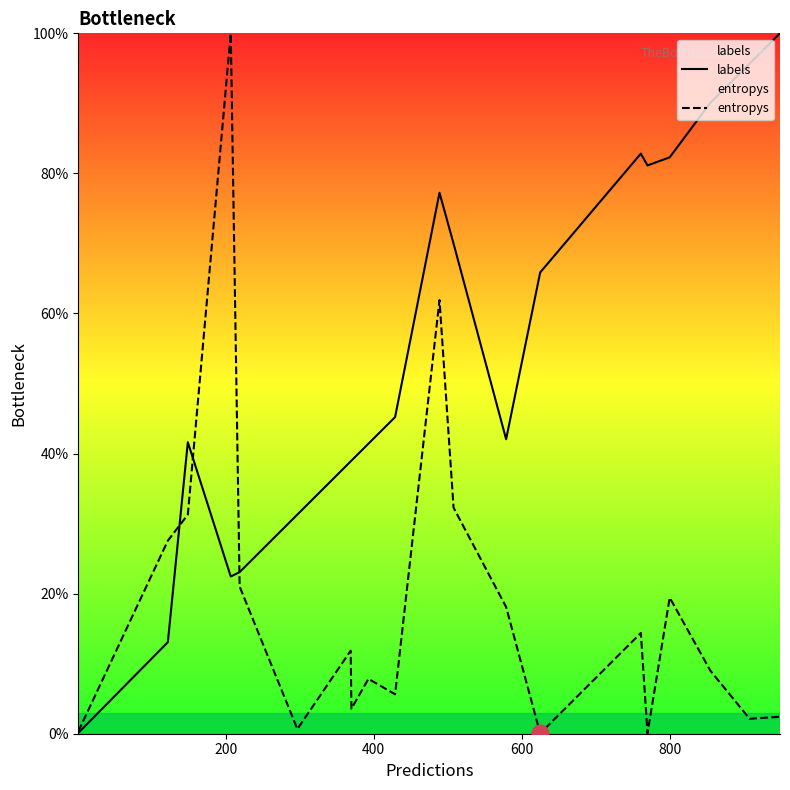

Which series has the largest total across all categories?

labels